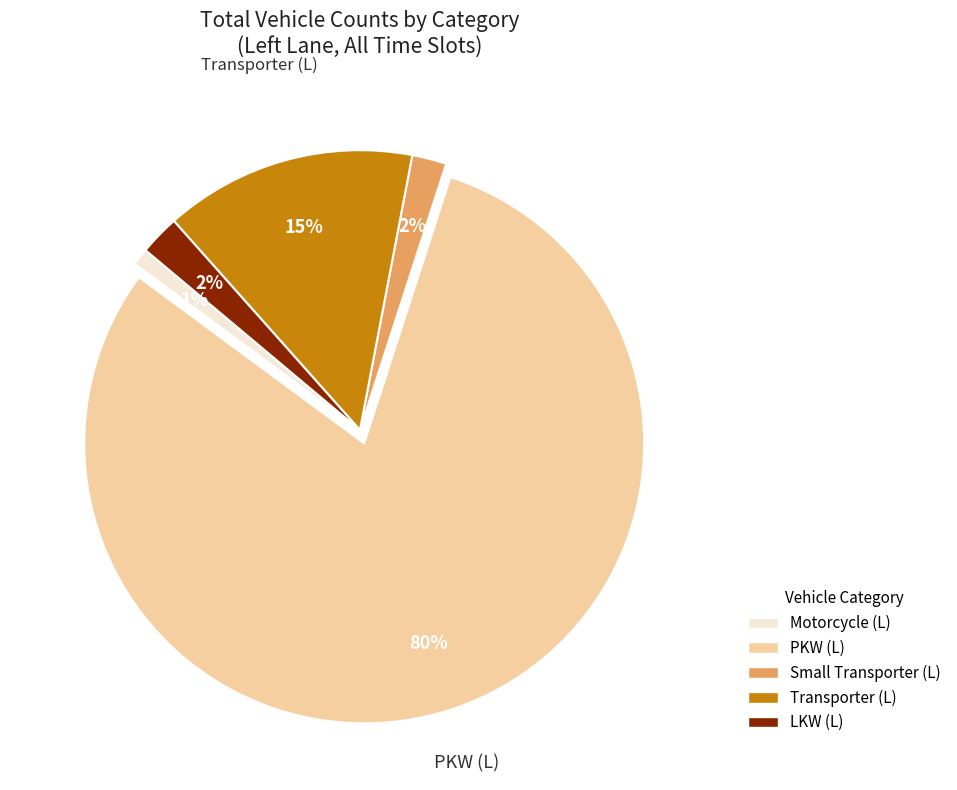

To the nearest percent, what is the difference between the largest and smallest slice percentages?

79%